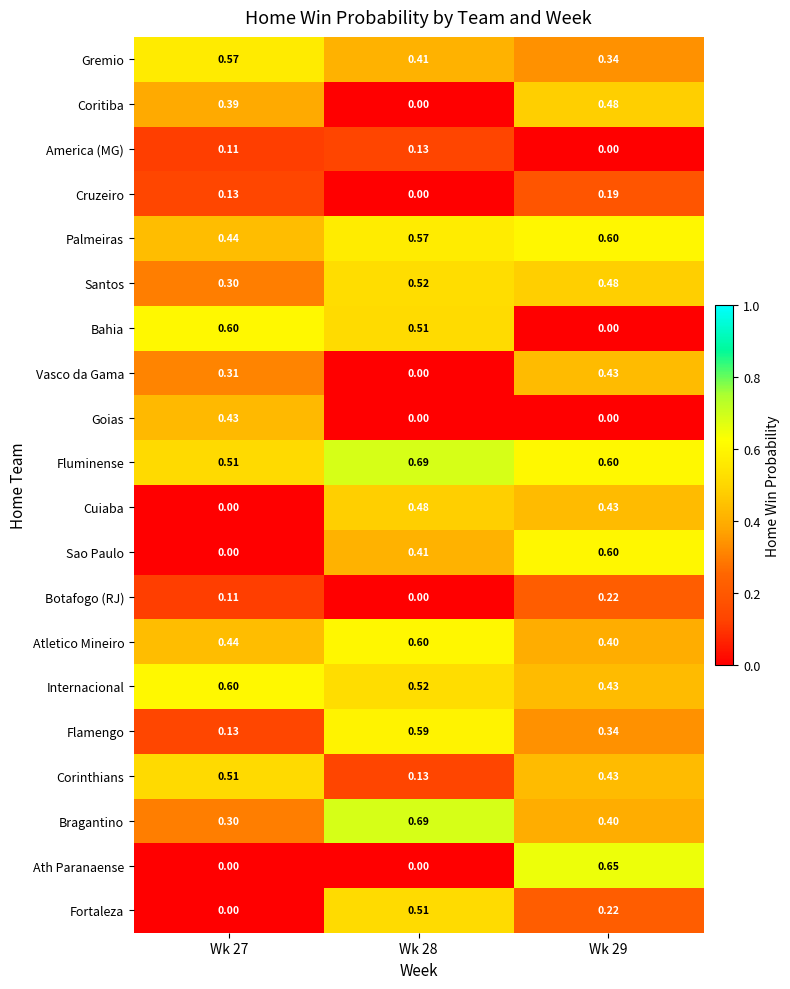

Which series has the largest total across all categories?

Fluminense